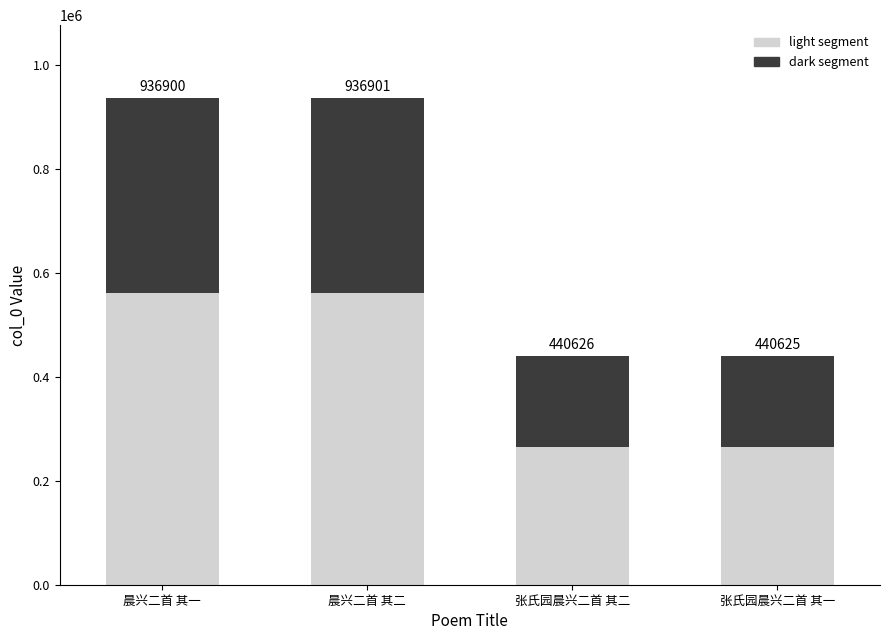

How many bars are there in total?

4